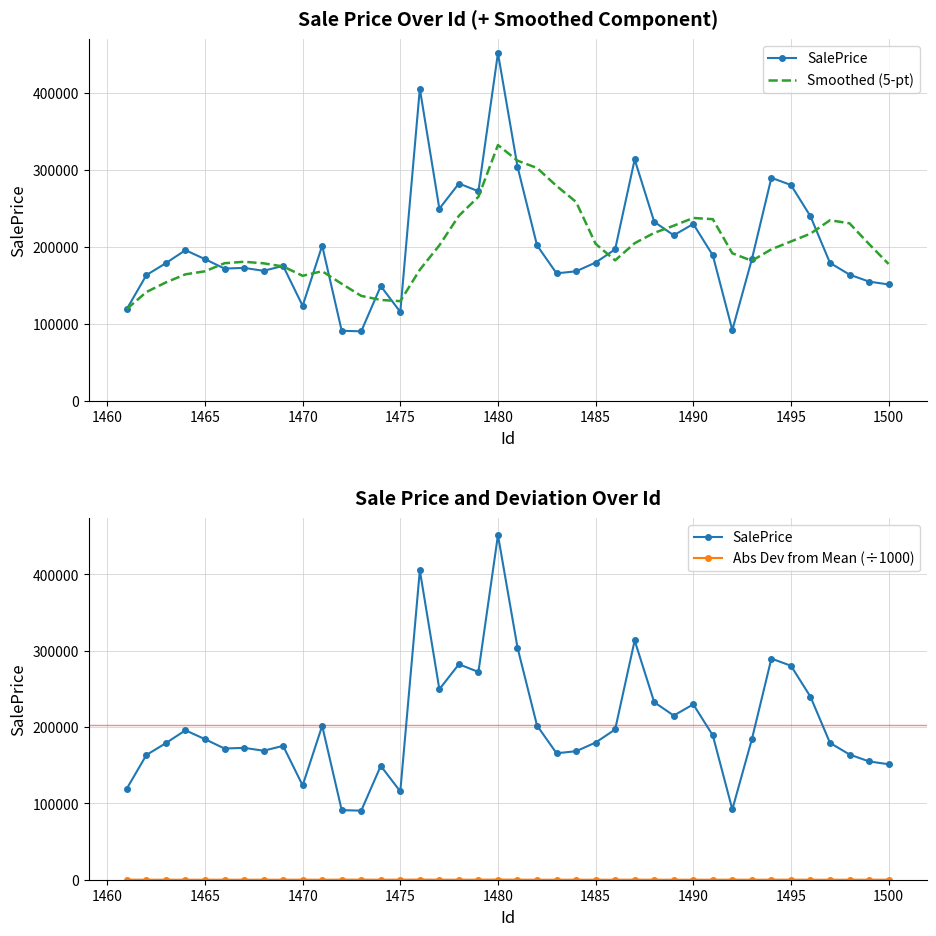

Rank the series by their maximum value, from lowest to highest.

Abs Dev from Mean (÷1000), Smoothed (5-pt), SalePrice